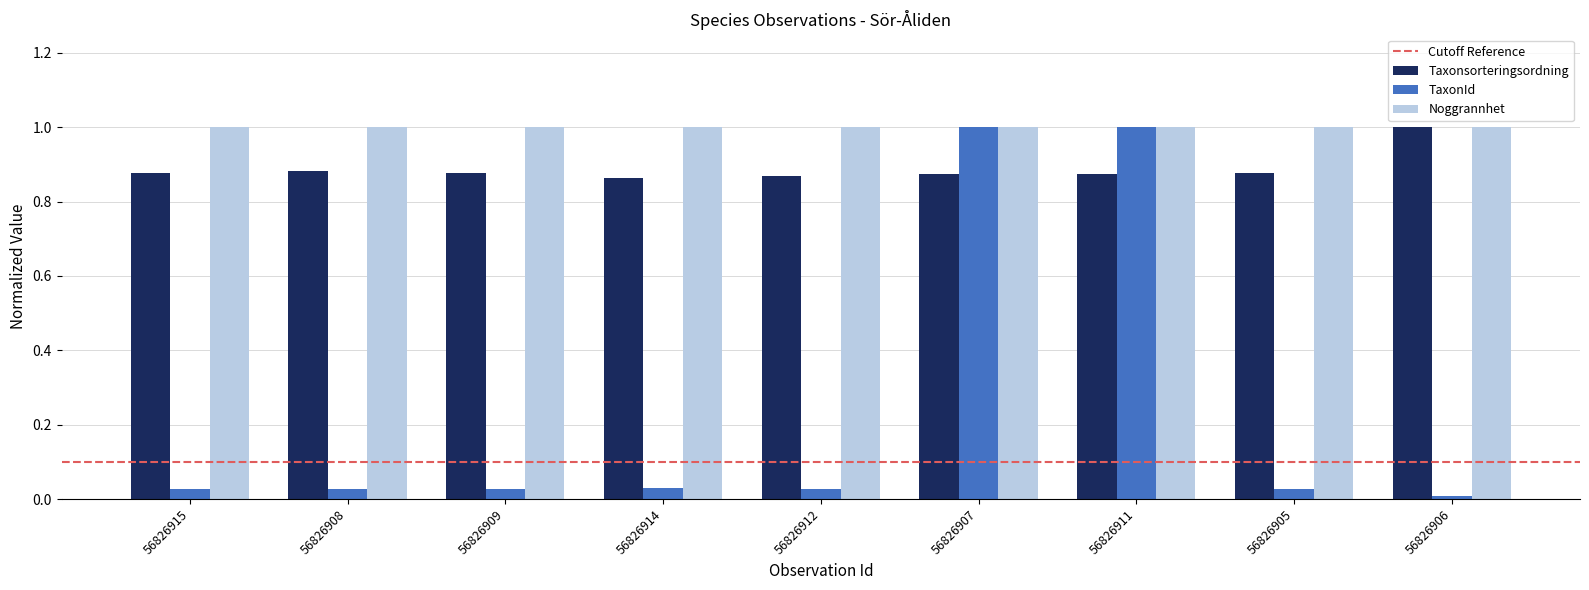

Between 56826912 and 56826906, which series saw the biggest shift?

Taxonsorteringsordning